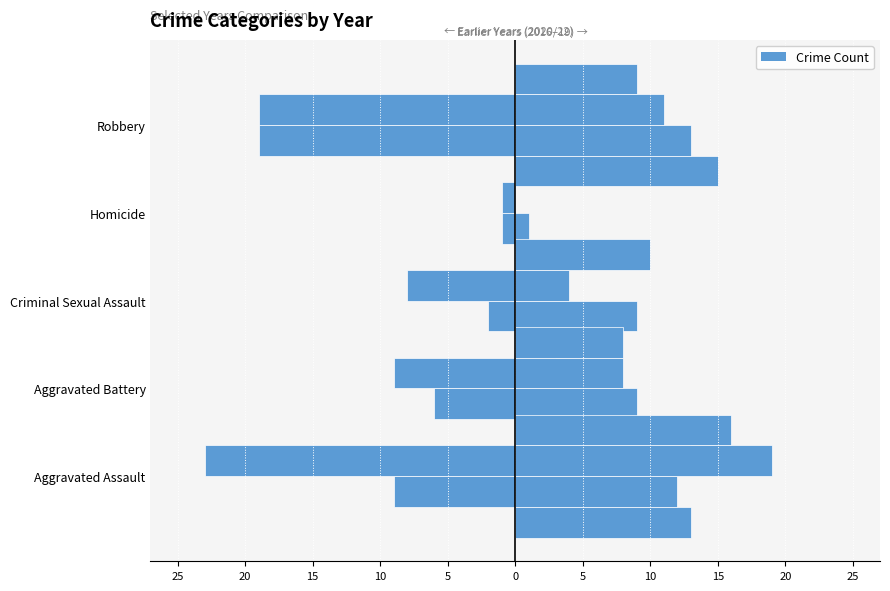

Is it true that 2018 (right) equals 8 at Aggravated Battery?

True